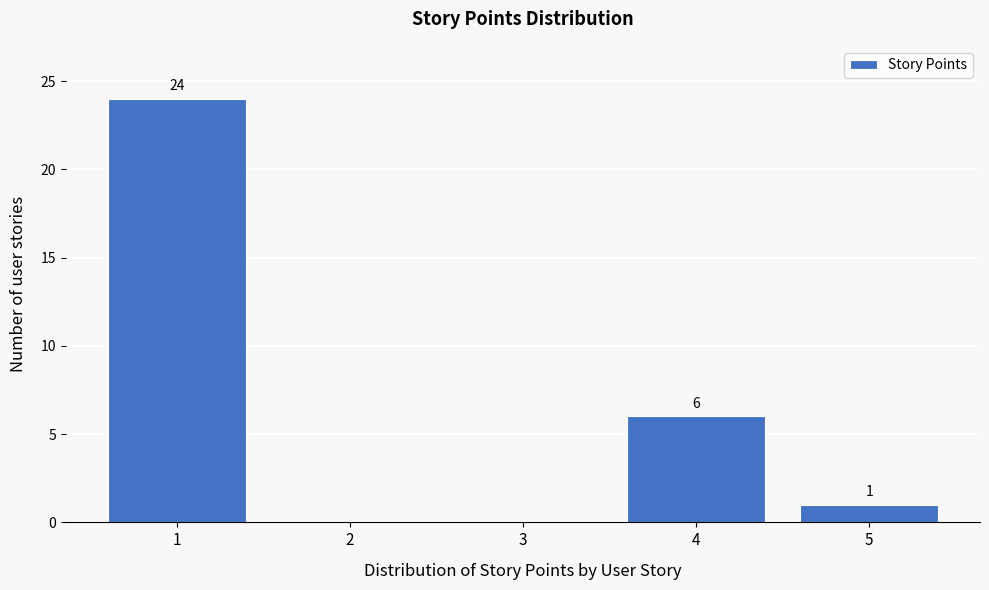

Over which range of the x-axis is the bar tallest?

0.5 to 1.5